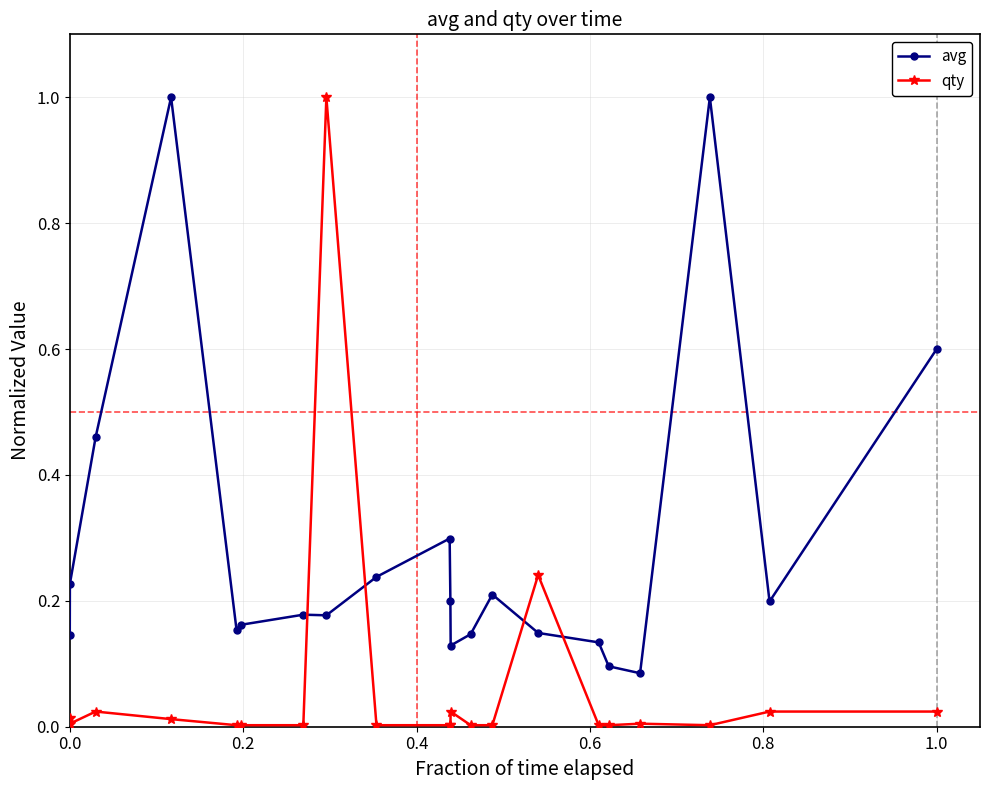

True or false: qty has more than 0 interior local peaks.

True